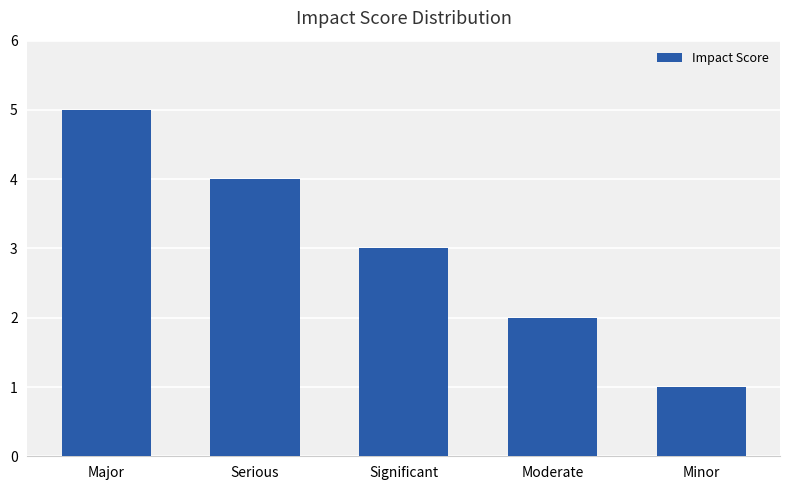

What is the label of the 4th bar from the right?

Serious